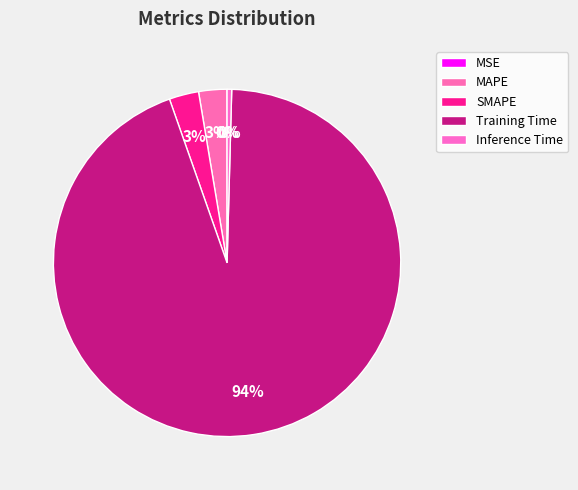

How much of the chart is everything except Training Time?

5.8%